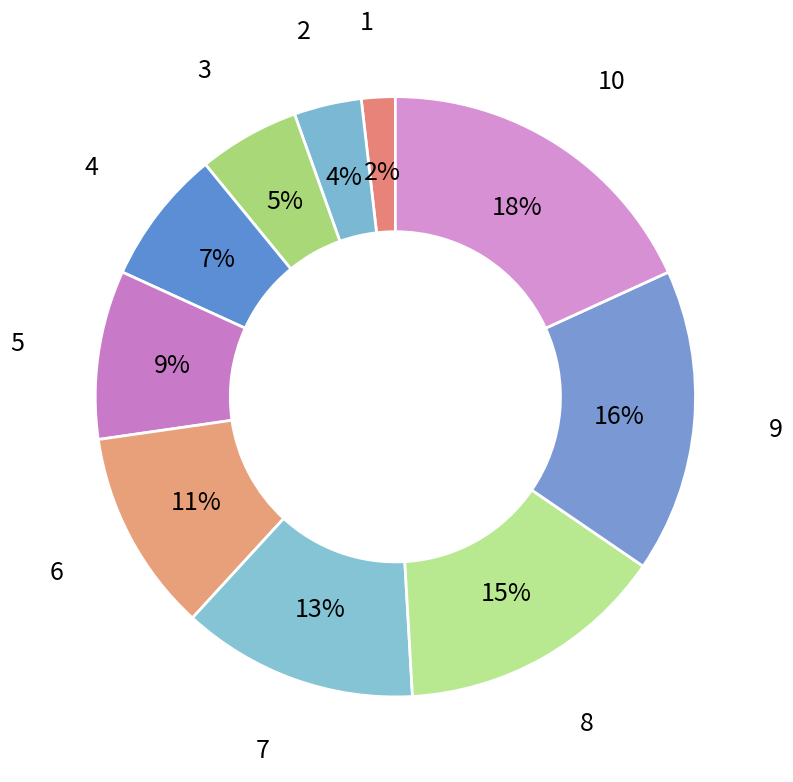

How many slices are in this pie chart?

10